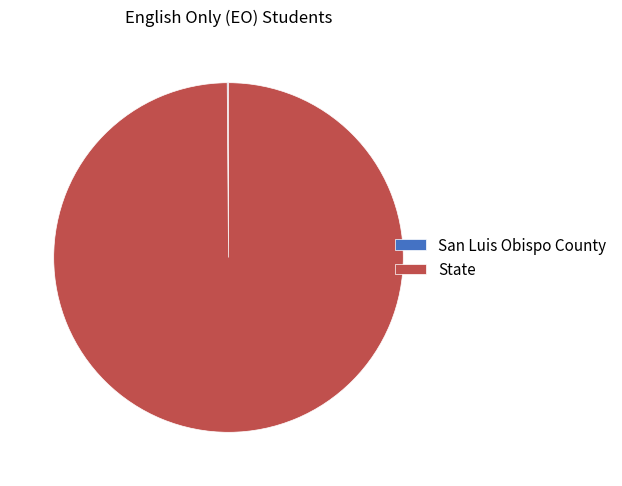

The State slice represents 100% of the pie. True or false?

True